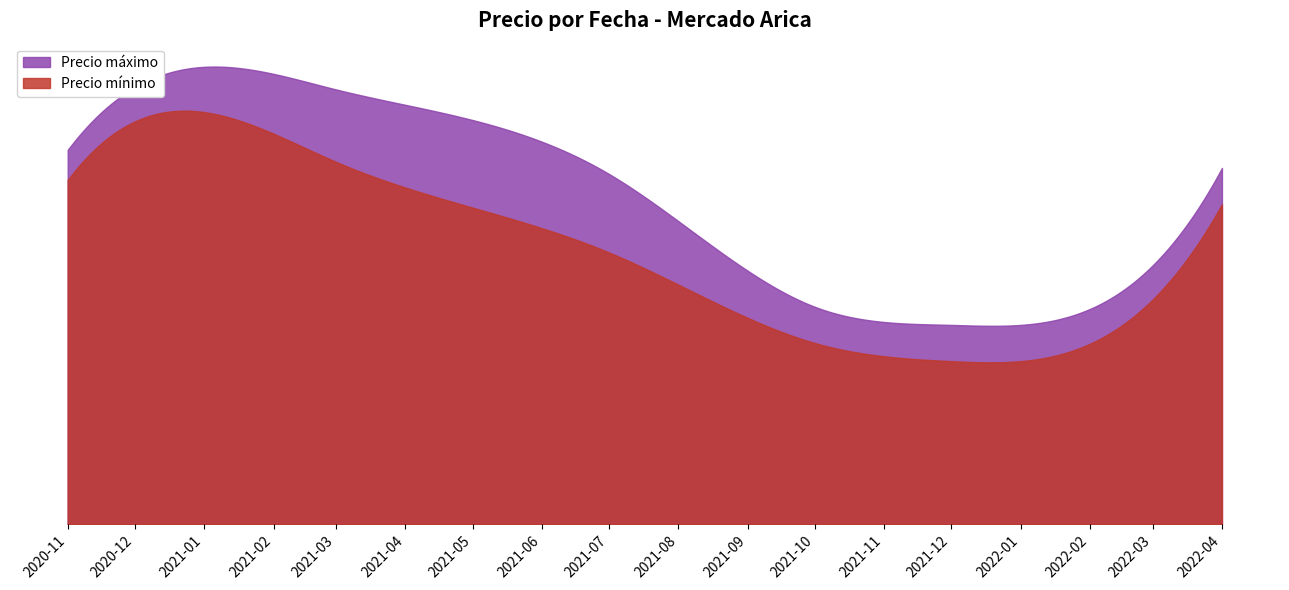

List the series in order of their overall mean, lowest first.

Precio mínimo, Precio máximo